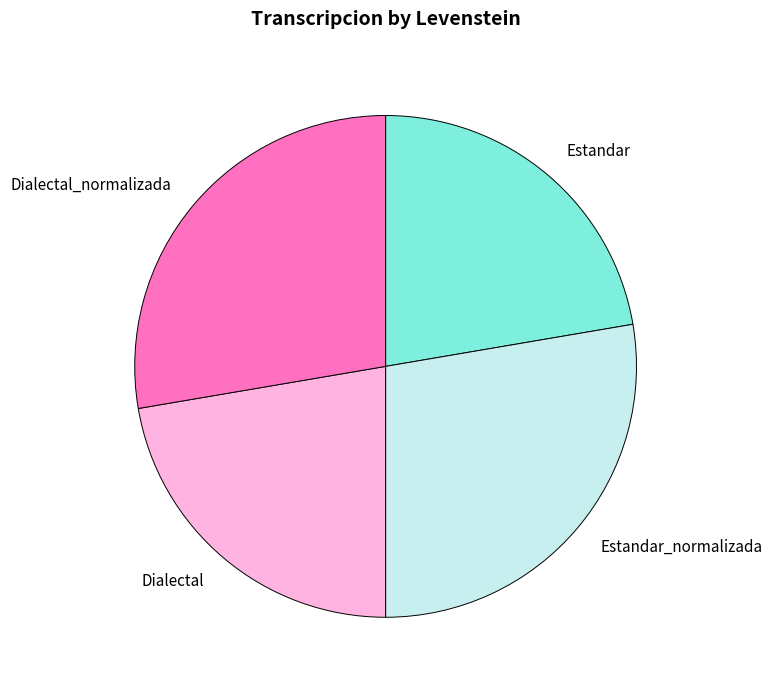

Is Estandar_normalizada the majority of the pie?

No